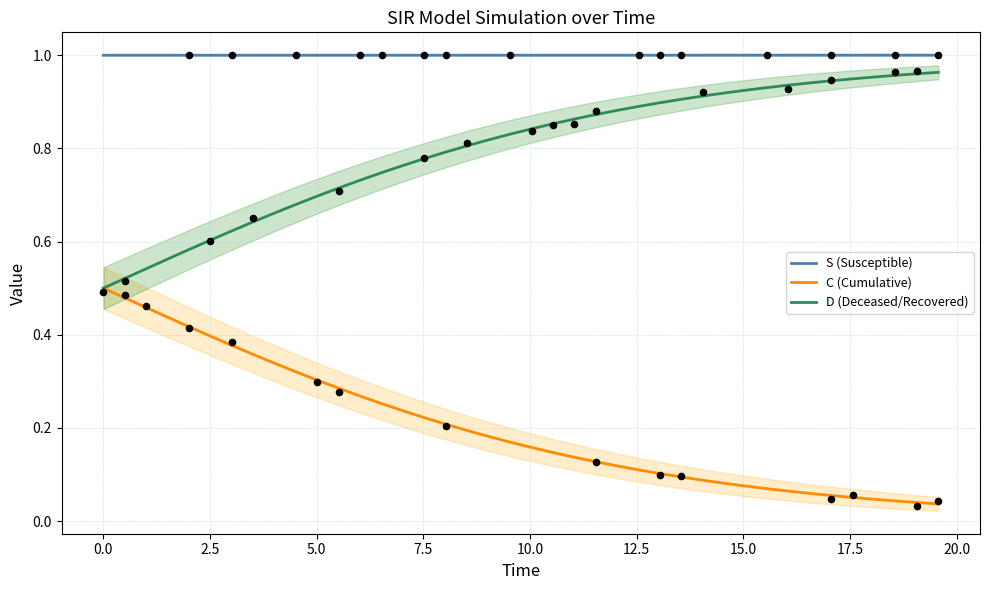

True or false: S (Susceptible) and D (Deceased/Recovered) cross at least once.

False